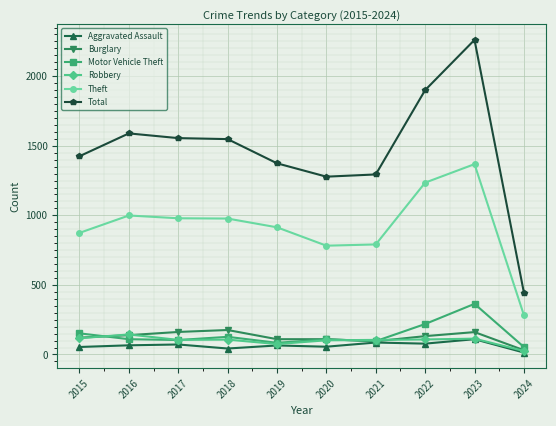

Which series has the largest total across all categories?

Total